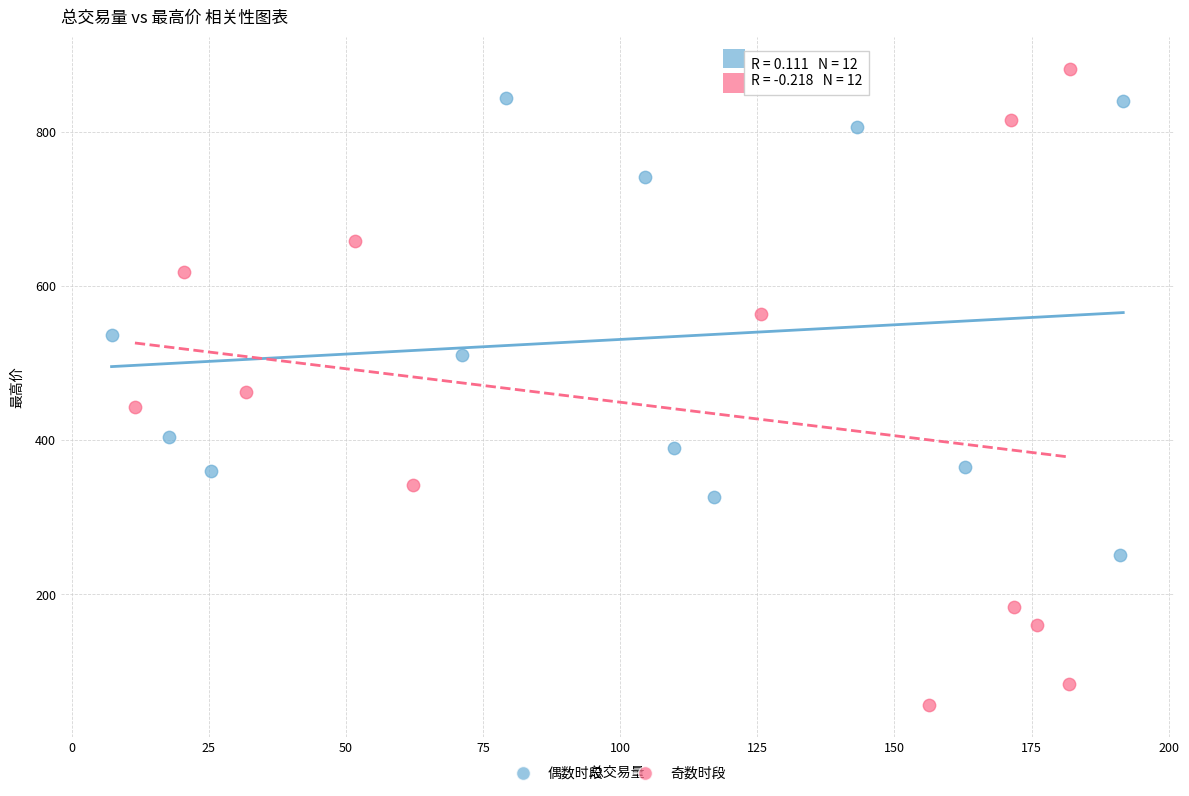

Which series reaches the minimum Y coordinate?

奇数时段